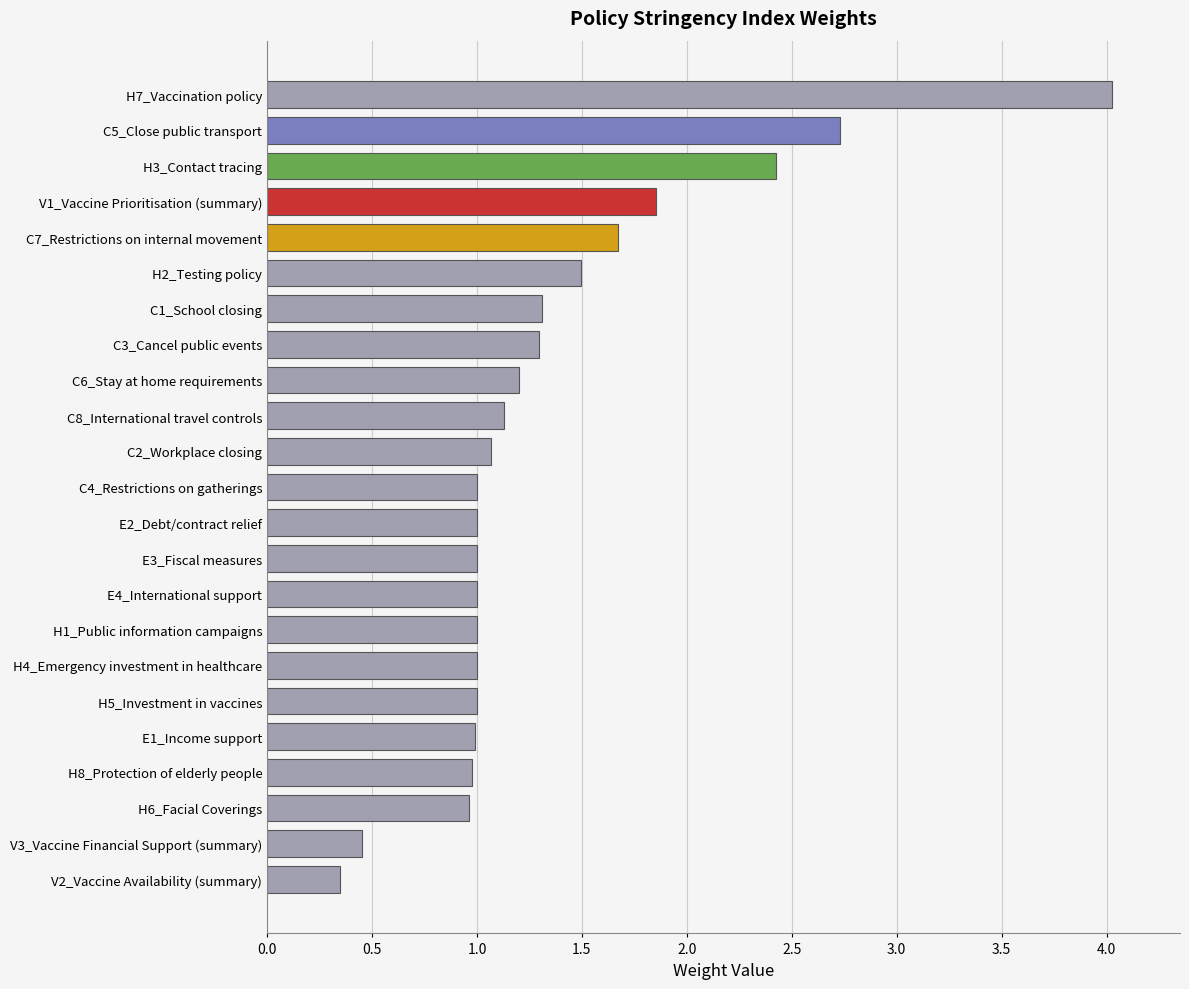

What is the sum of the values at C6_Stay at home requirements and E3_Fiscal measures?

2.2